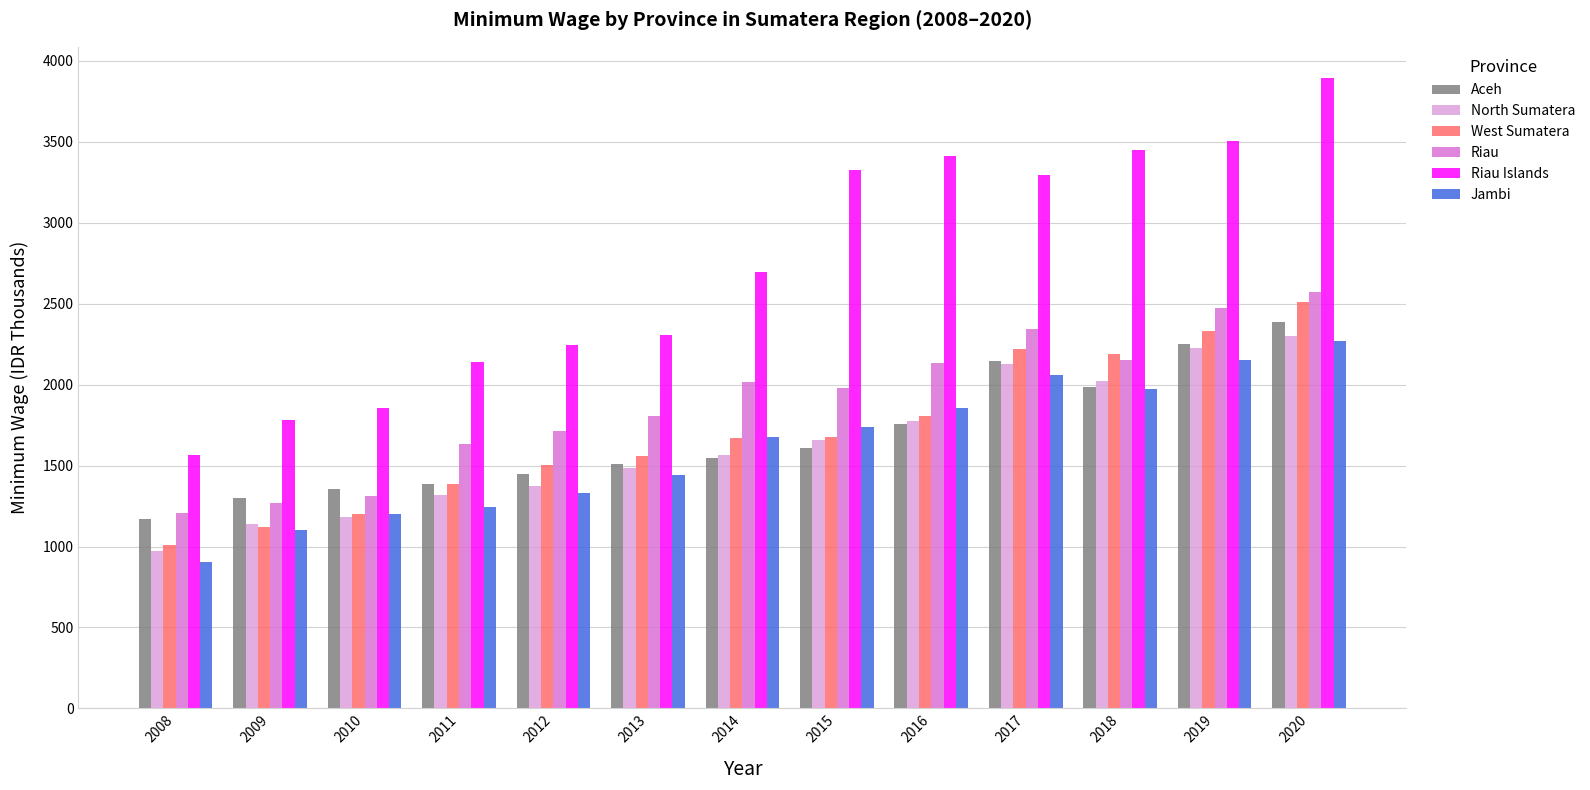

True or false: Aceh has a value of 2384.0 at 2020.

True